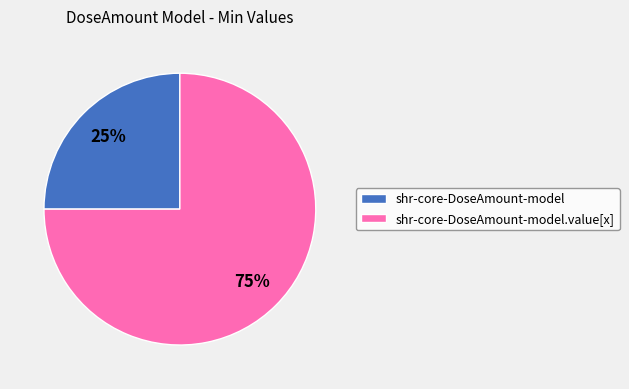

To the nearest percent, what percentage of the pie is shr-core-DoseAmount-model.value[x]?

75%